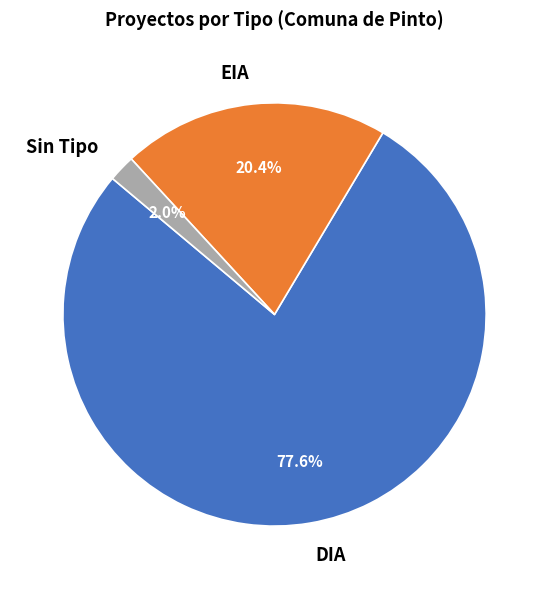

Does EIA account for over 50% of the chart?

No